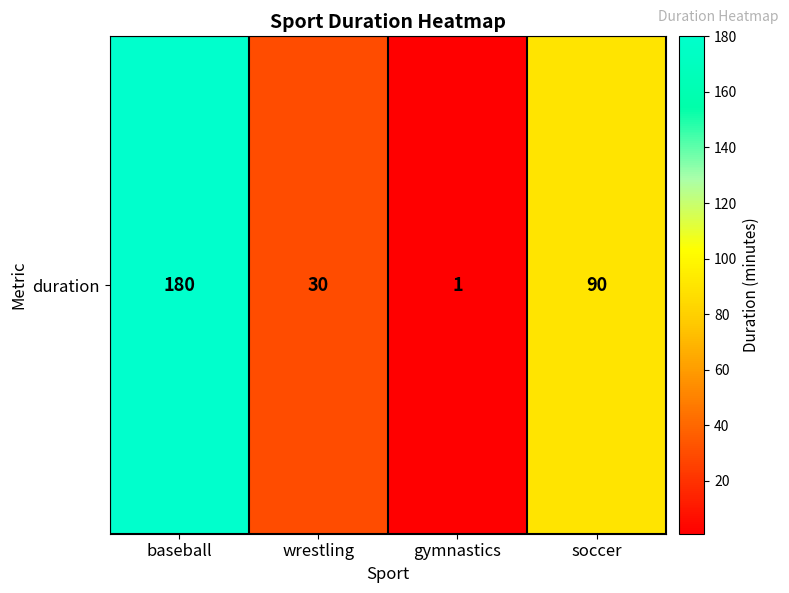

How many values are below 90?

2